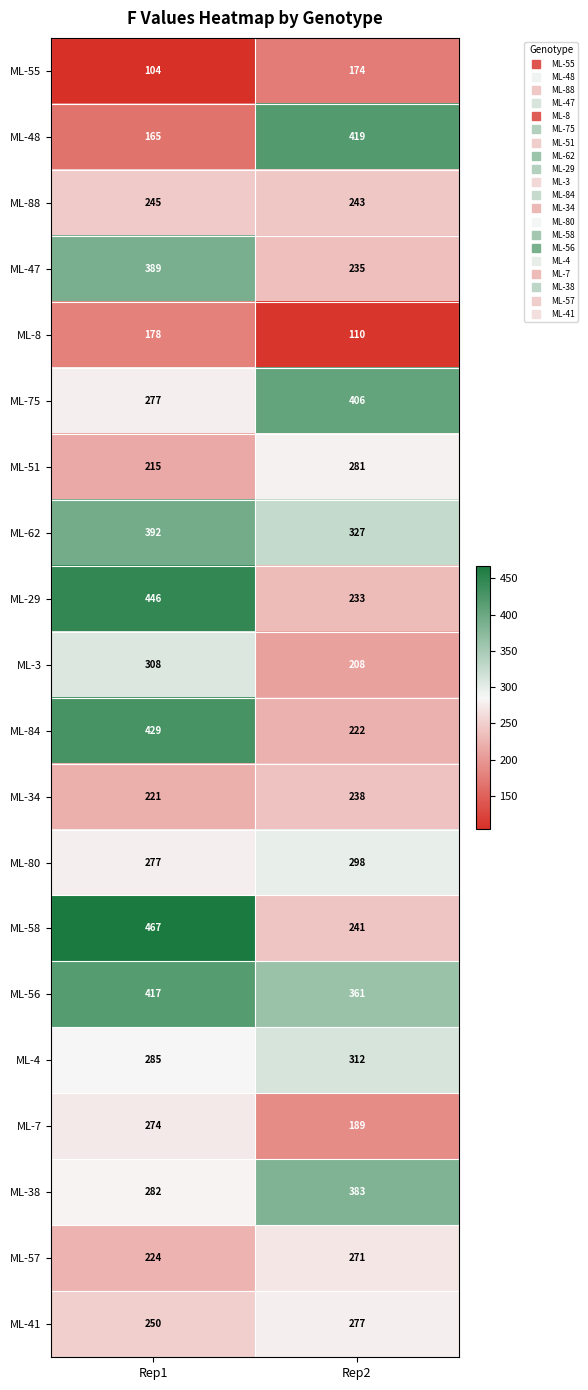

Which label corresponds to the smallest value in the chart?

Rep1